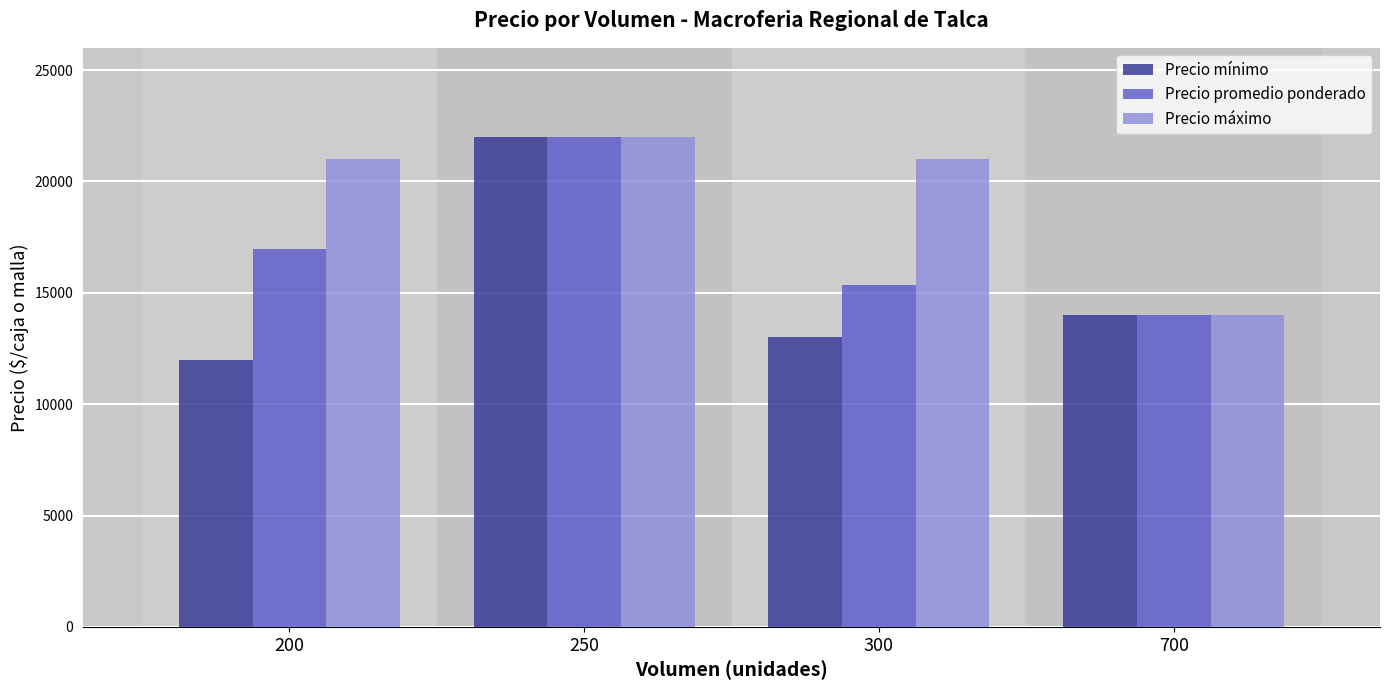

At how many categories does at least one series exceed 21972?

1